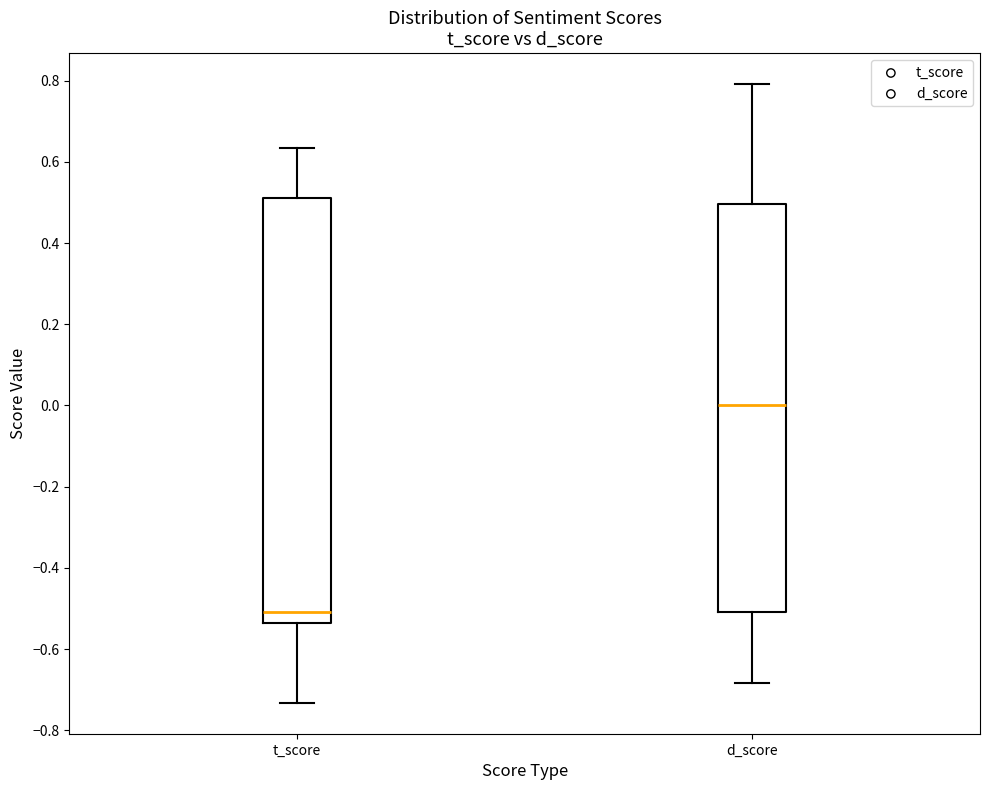

Which box has the highest median line?

d_score